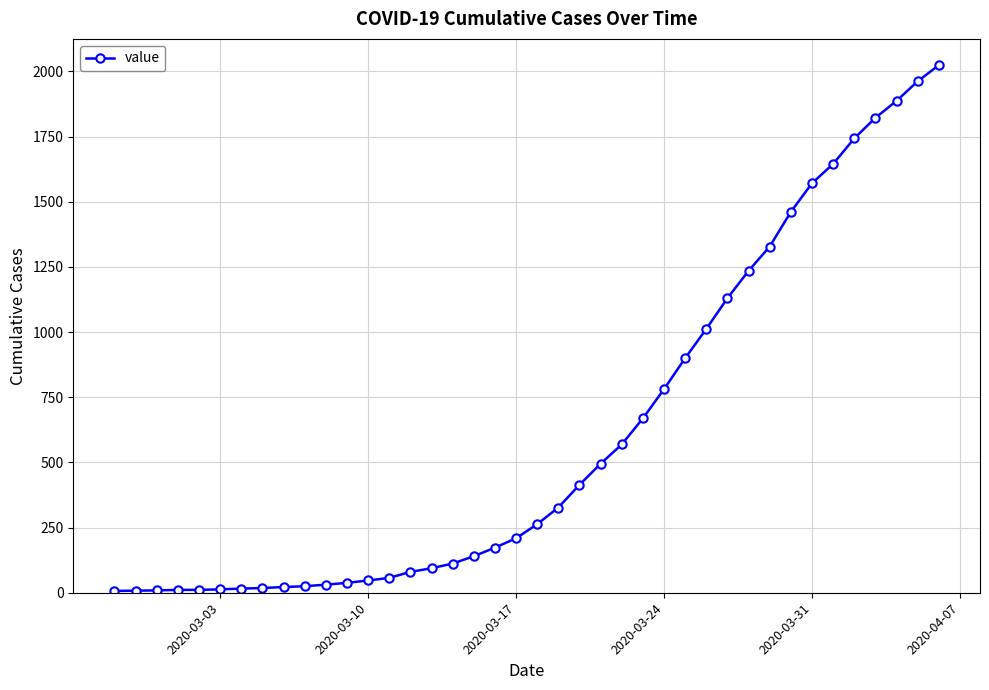

What is the difference between the second highest and minimum values?

1955